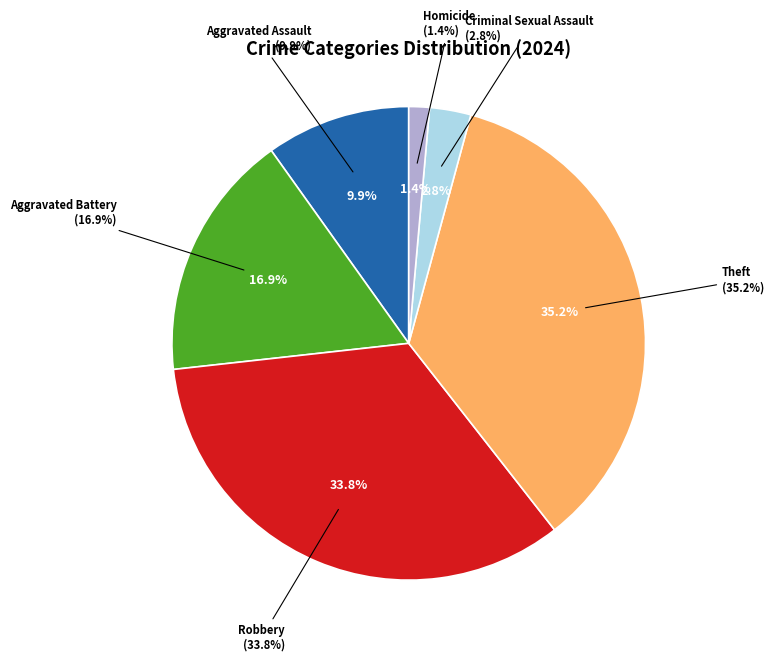

True or false: Criminal Sexual Assault accounts for 13% of the total.

False